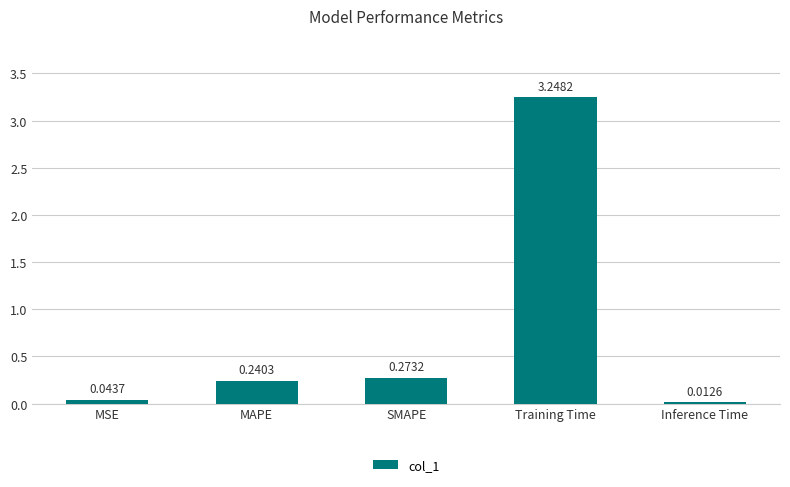

How many series are shown in this chart?

1